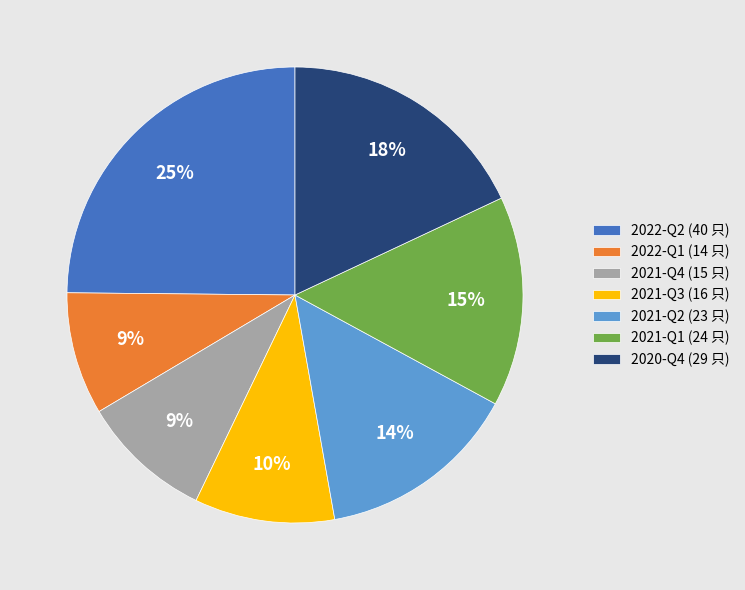

Is 2021-Q1 the majority of the pie?

No